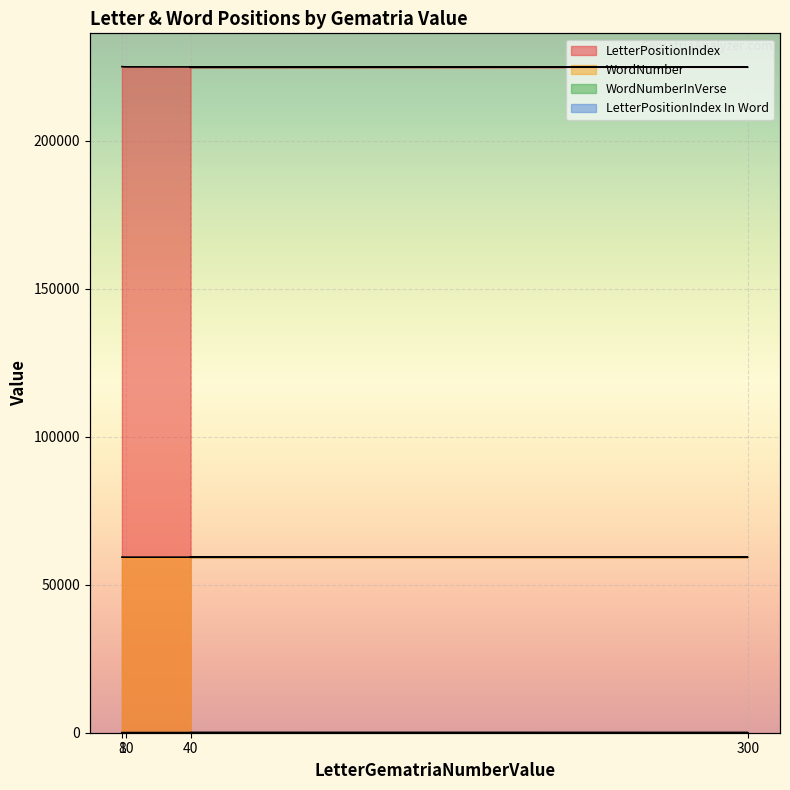

At which label does LetterPositionIndex reach its peak?

8